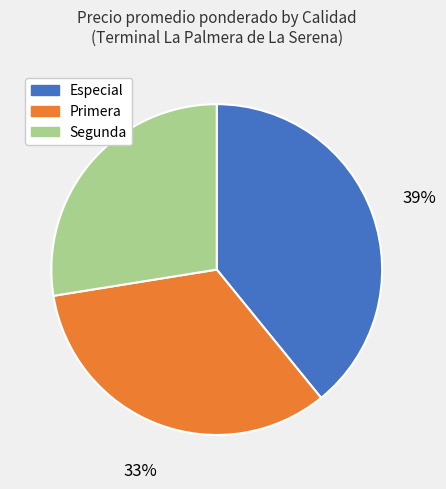

How many slices are in this pie chart?

3